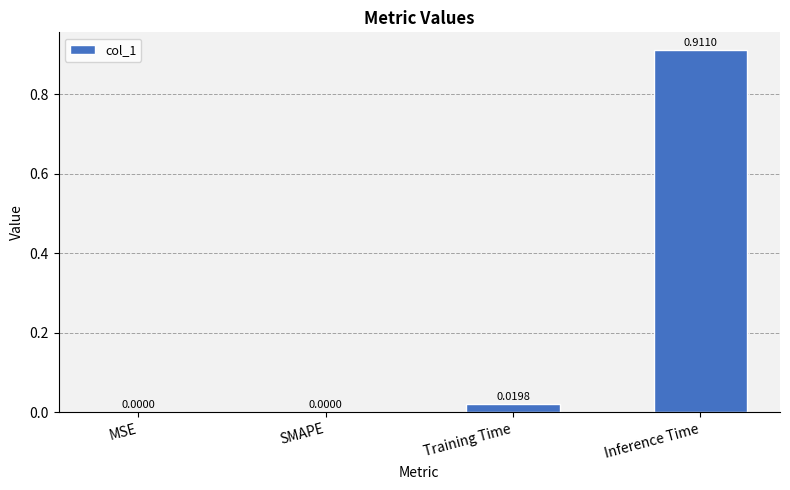

Which category has the highest value across all series?

Inference Time